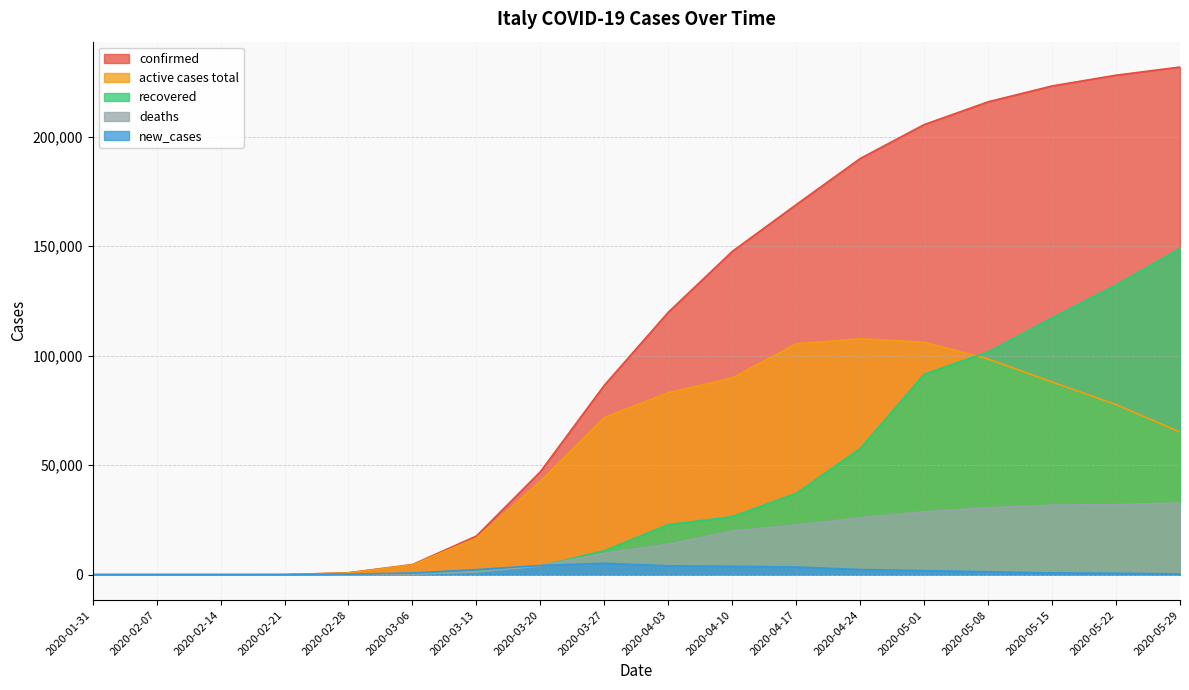

What is the average value of the recovered series?

41815